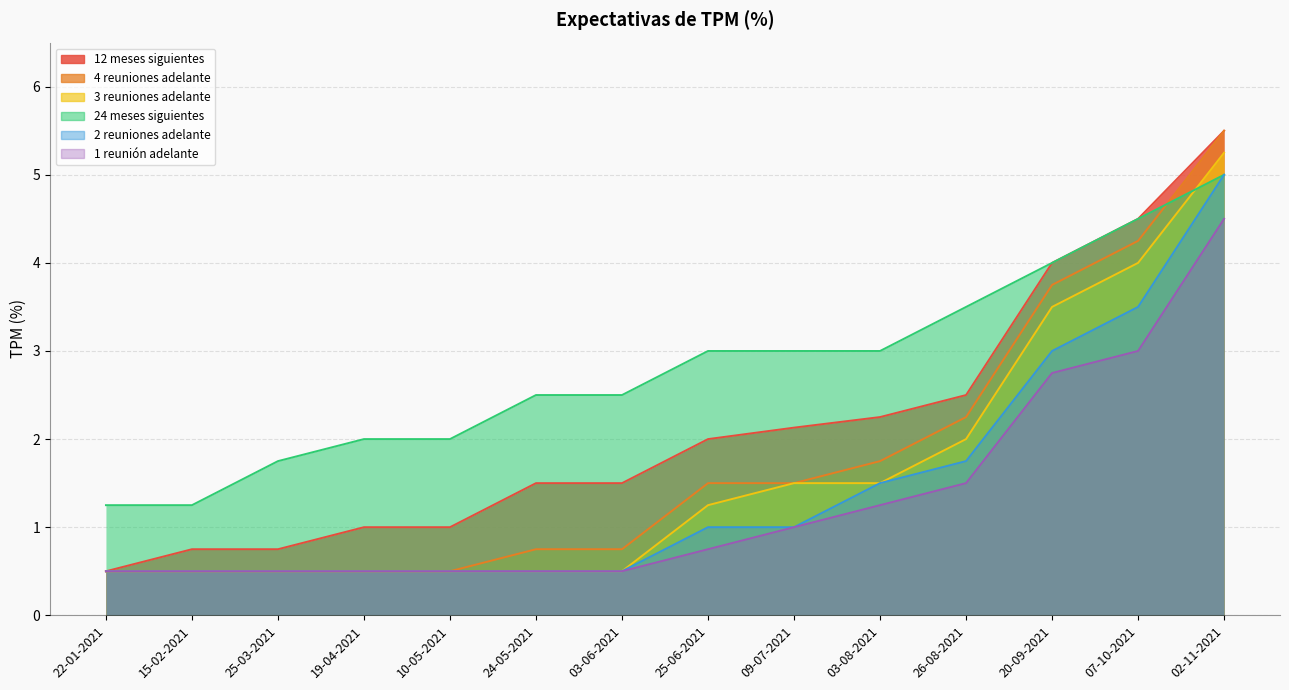

List the labels in order of 2 reuniones adelante value, smallest first.

22-01-2021, 15-02-2021, 25-03-2021, 19-04-2021, 10-05-2021, 24-05-2021, 03-06-2021, 25-06-2021, 09-07-2021, 03-08-2021, 26-08-2021, 20-09-2021, 07-10-2021, 02-11-2021